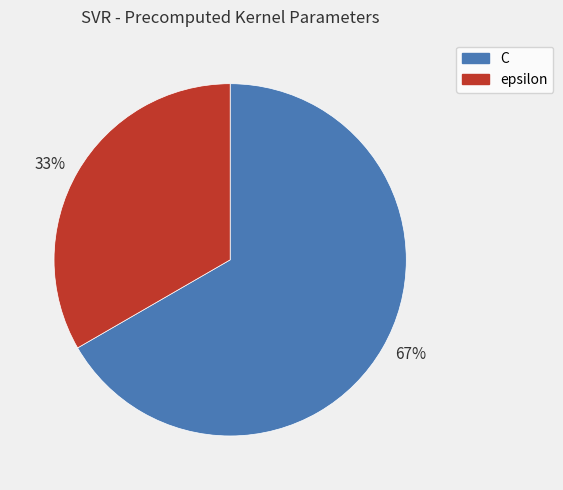

Is it true that 33% is 46% of the pie?

False